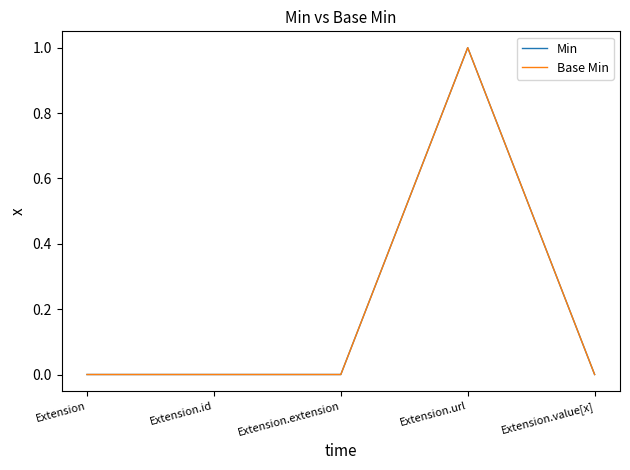

True or false: Min and Base Min intersect in this chart.

False